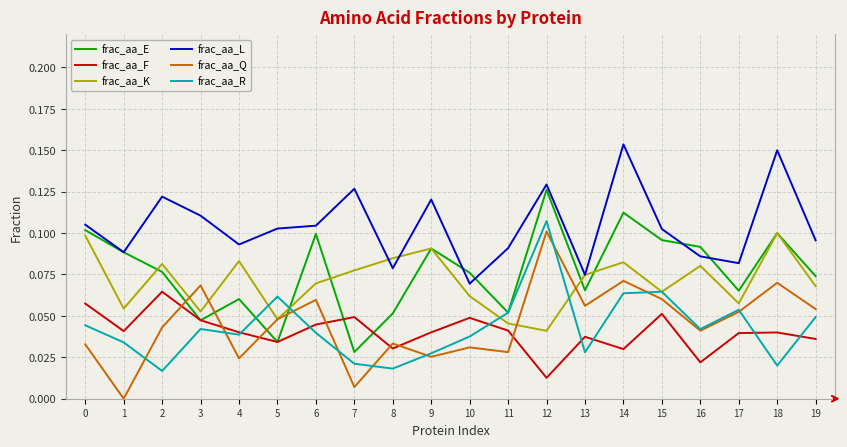

Which category has the highest value in the frac_aa_E series?

12